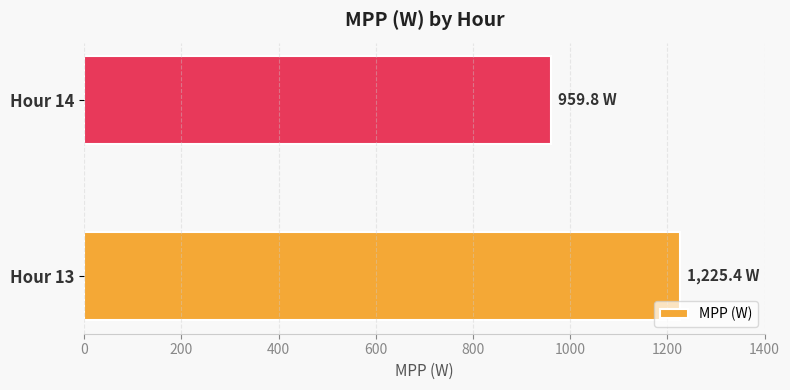

Is it true that the value at Hour 13 is 350.3?

False